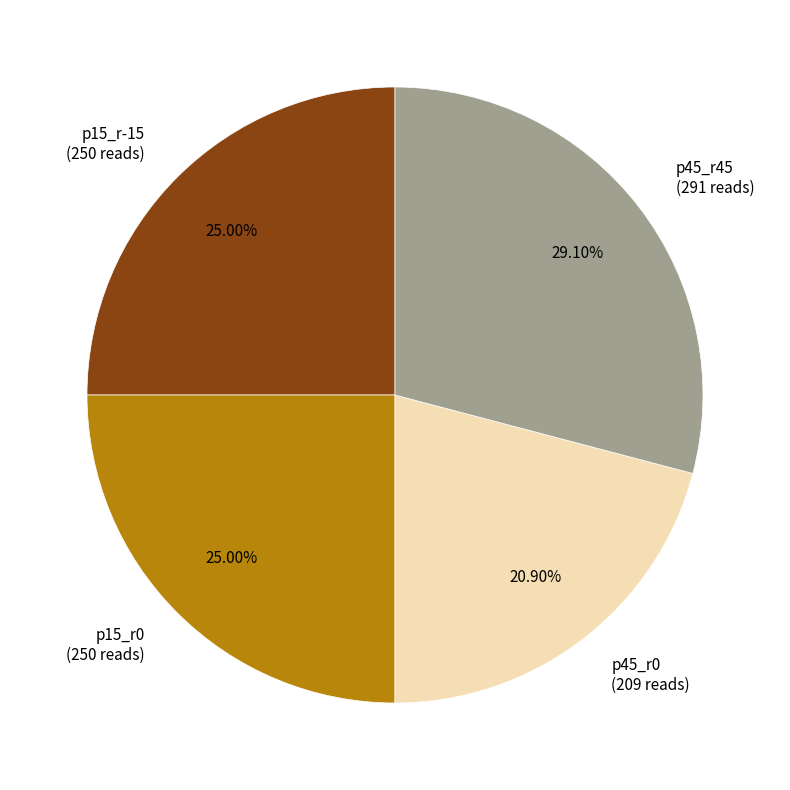

Is the sum of p15_r0 (250 reads) and p45_r0 (209 reads) greater than half?

No